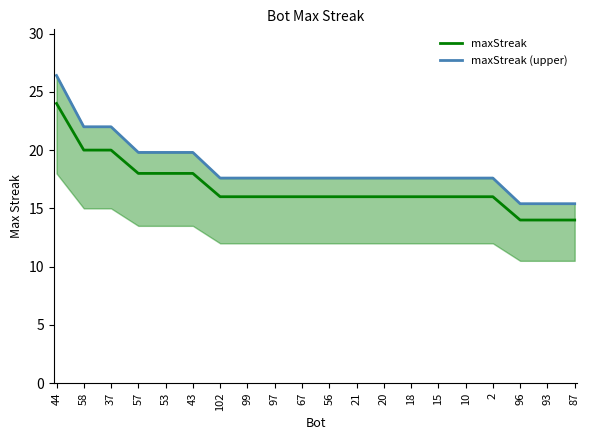

Reading left to right, list all the values displayed in this chart.

maxStreak: 24.0	20.0	20.0	18.0	18.0	18.0	16.0	16.0	16.0	16.0	16.0	16.0	16.0	16.0	16.0	16.0	16.0	14.0	14.0	14.0
maxStreak (upper): 26.4	22.0	22.0	19.8	19.8	19.8	17.6	17.6	17.6	17.6	17.6	17.6	17.6	17.6	17.6	17.6	17.6	15.4	15.4	15.4